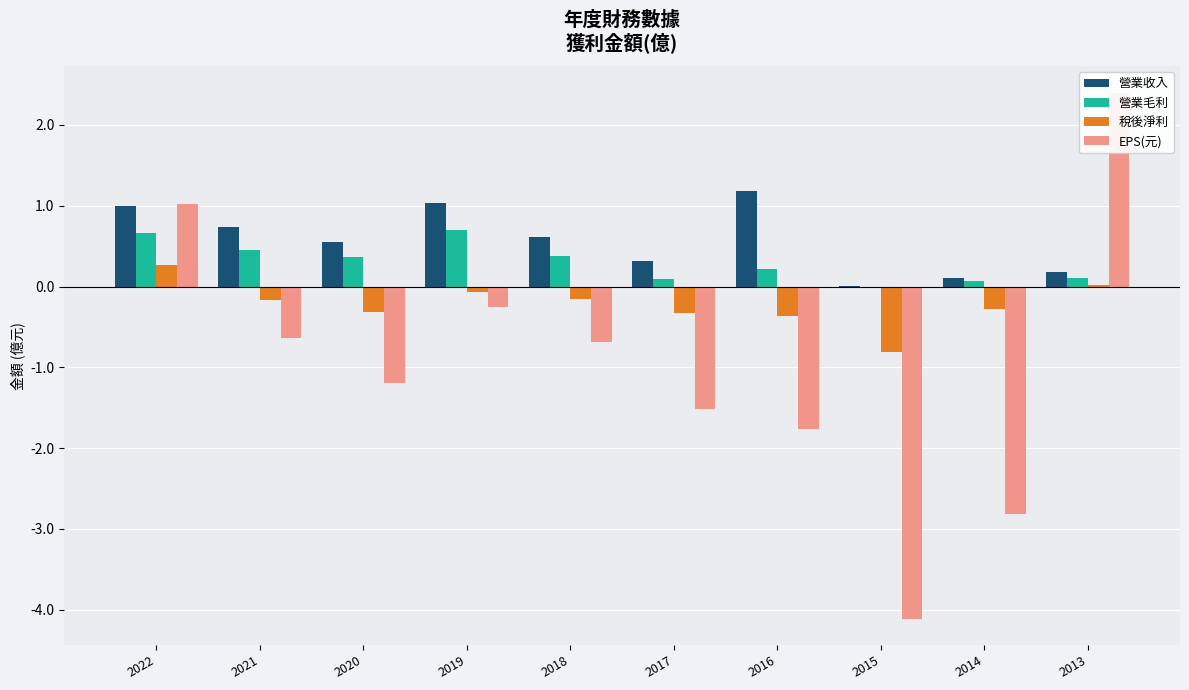

Which has a higher value, 2018 or 2016?

2016